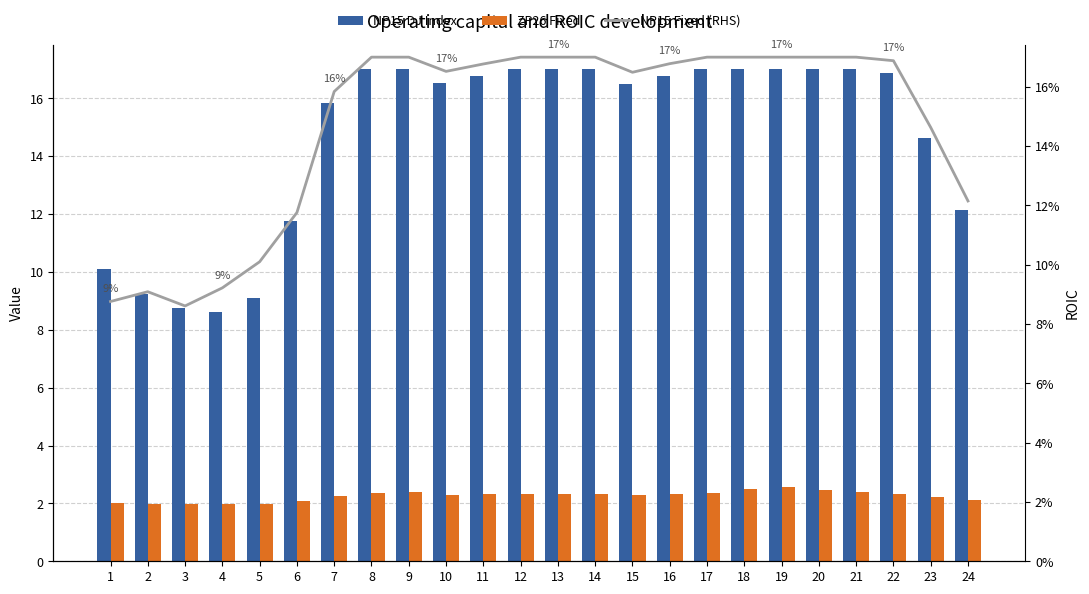

Which series has the largest range (max minus min)?

NP15 DJ Index